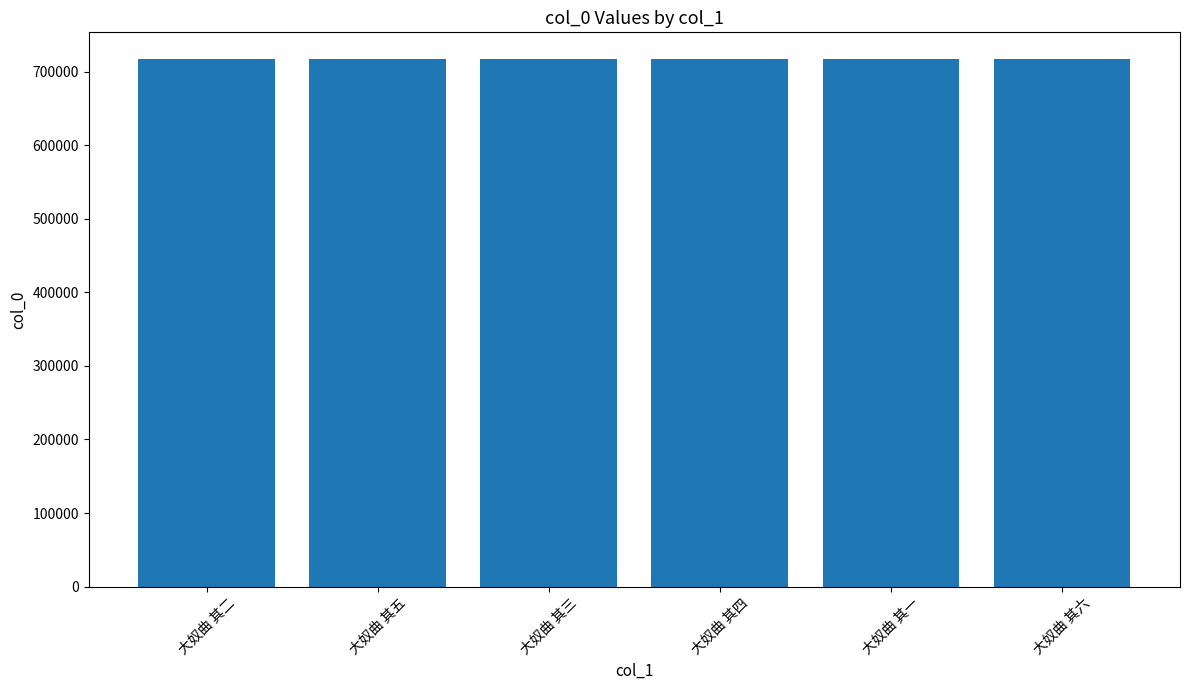

Where does the data first go above 717825?

大奴曲 其五